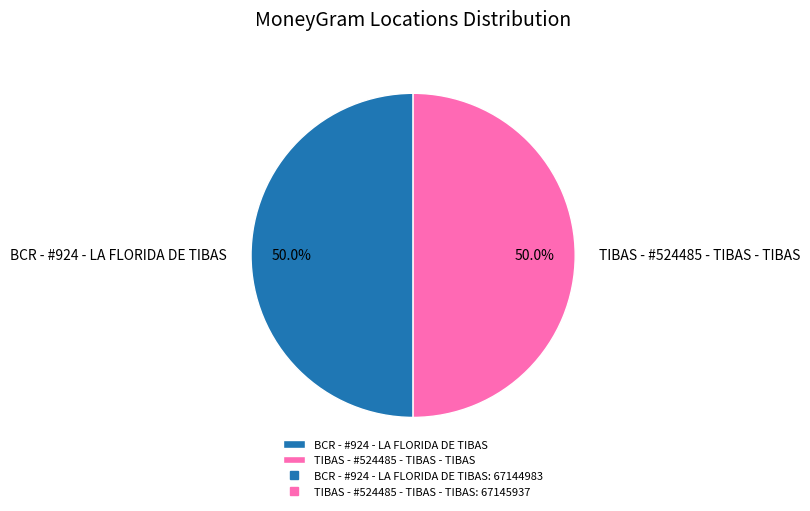

What percentage is NOT represented by BCR - #924 - LA FLORIDA DE TIBAS?

50.0%